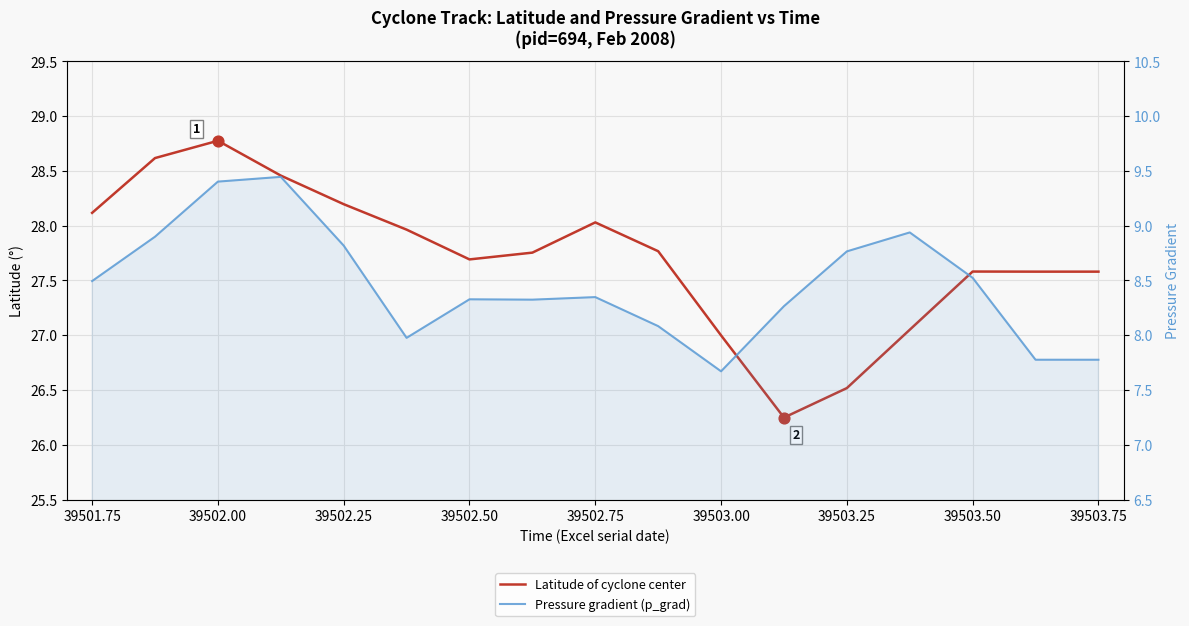

What are all the series names shown in the legend?

Latitude of cyclone center, Pressure gradient (p_grad)